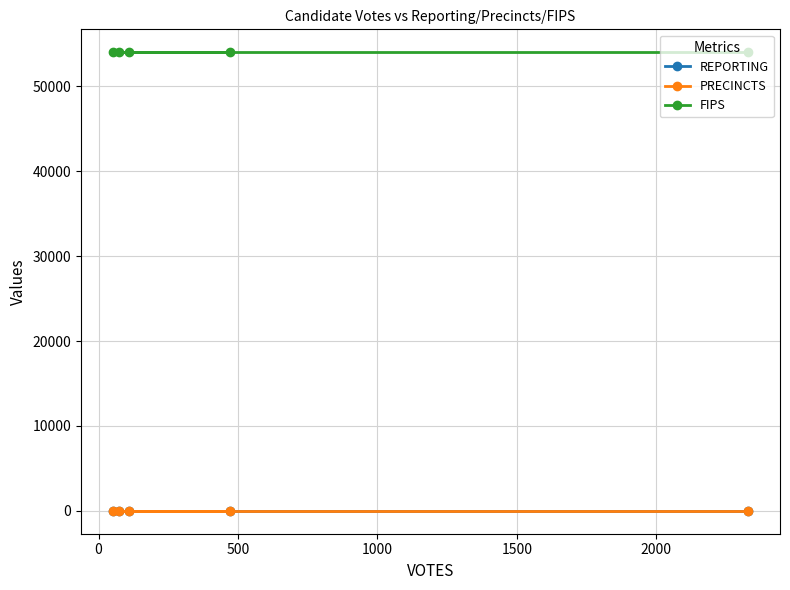

Does the chart have visible grid lines?

Yes